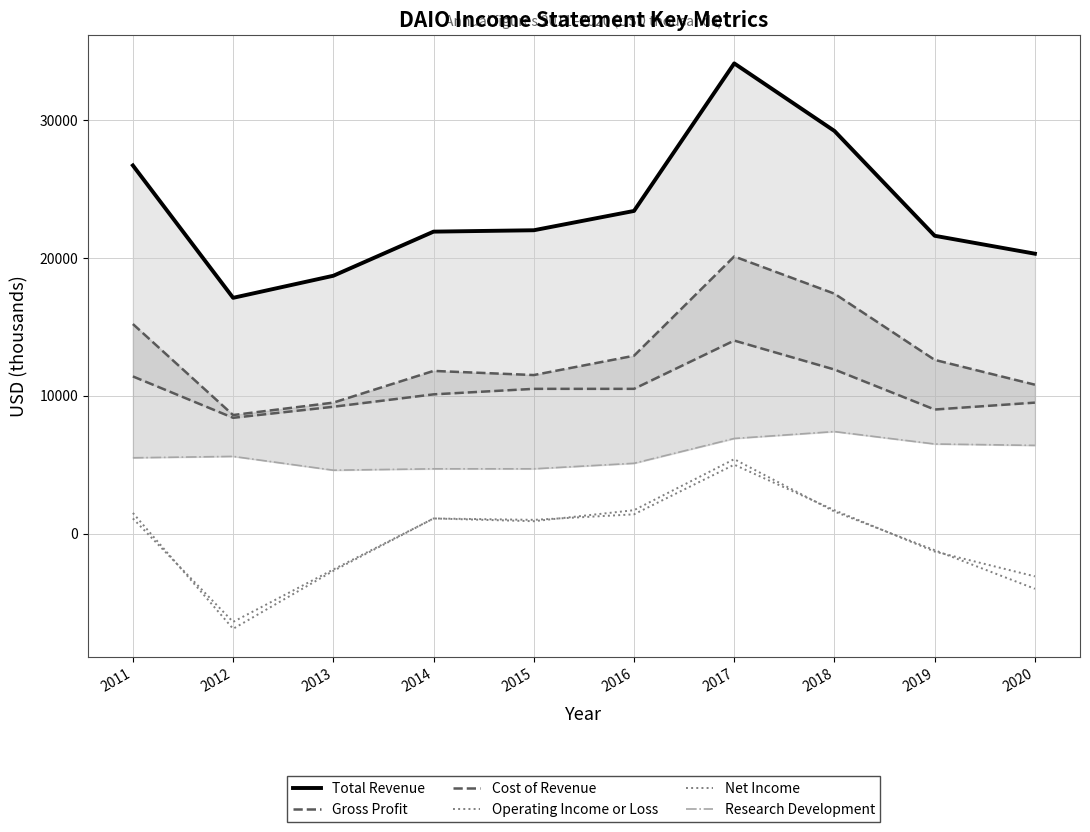

Which category has the lowest value across all series?

2012